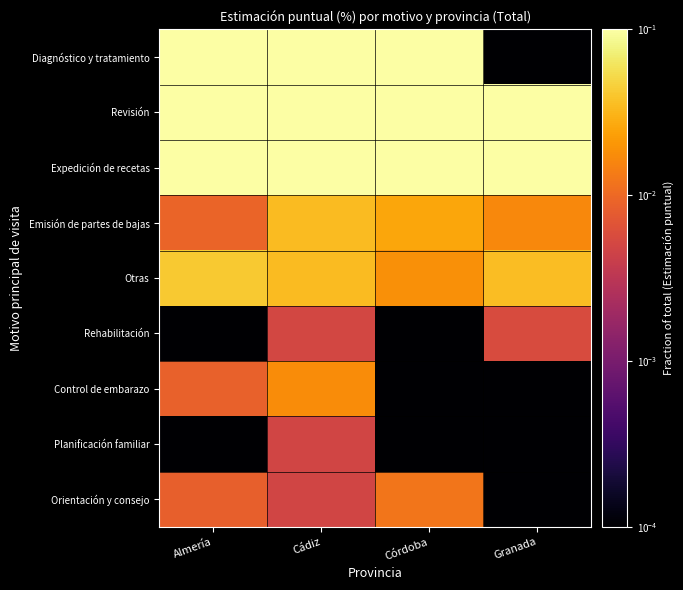

Which category has the lowest value across all series?

Granada